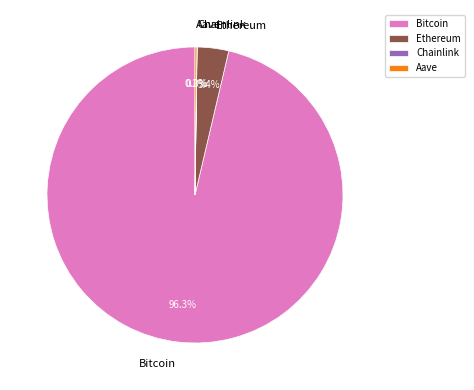

Which category has the biggest portion of the pie?

Bitcoin